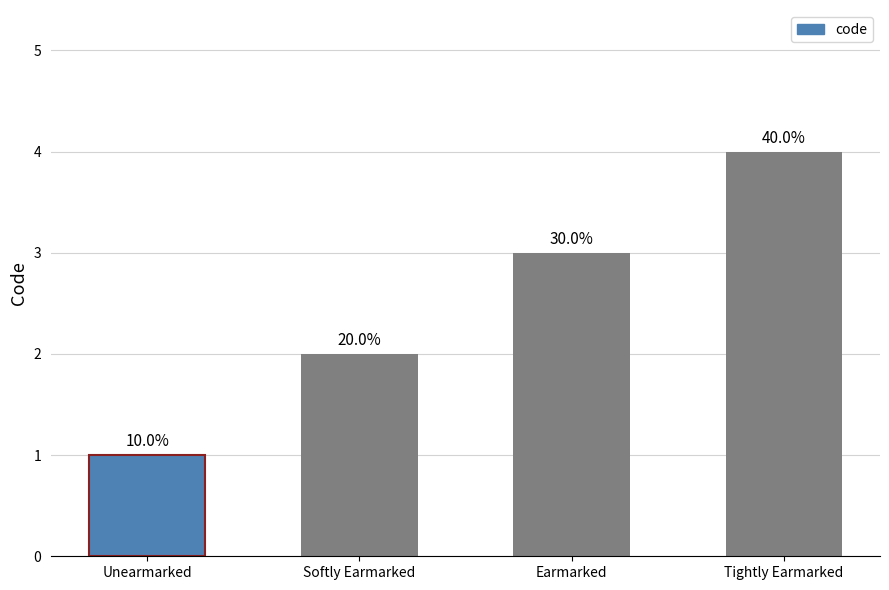

Between Unearmarked and Earmarked, which is larger?

Earmarked